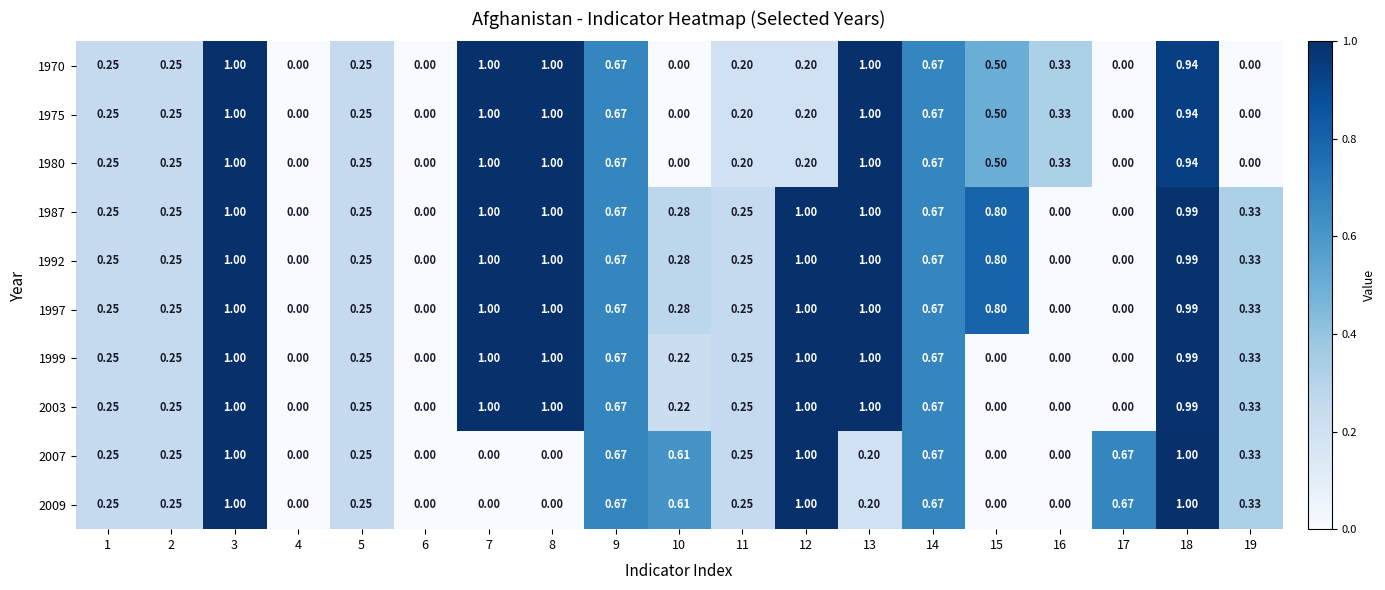

List the series in order of their peak value, highest first.

1970, 1975, 1980, 1987, 1992, 1997, 1999, 2003, 2007, 2009